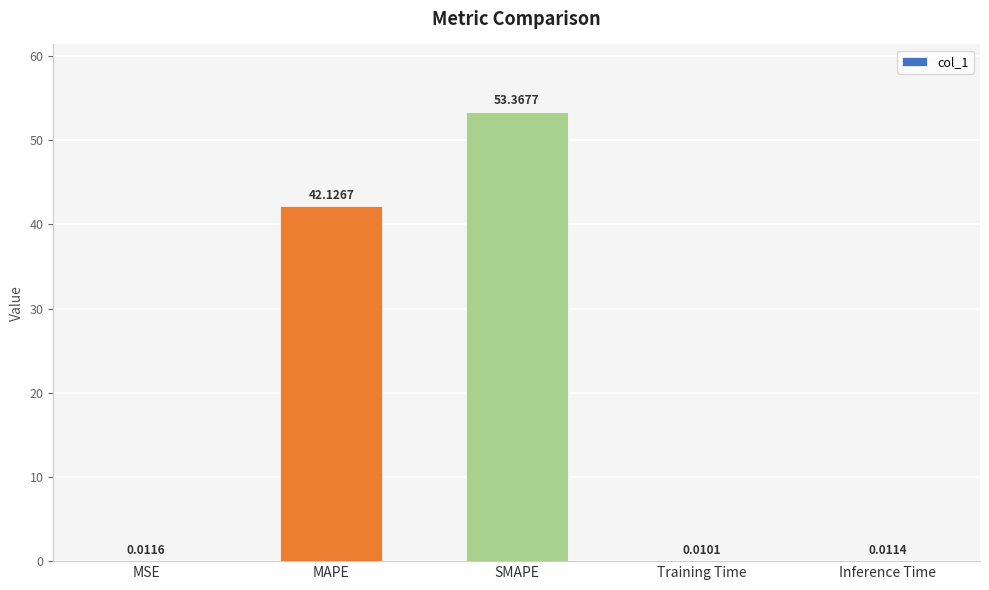

What is the sum of all values?

95.5